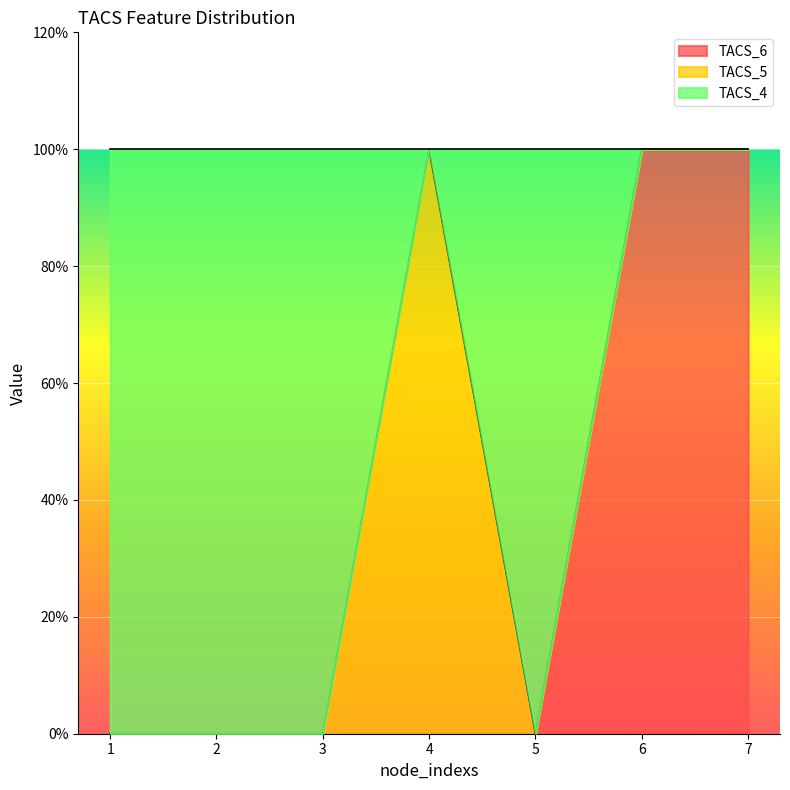

At which category does the chart reach its minimum across all series?

1